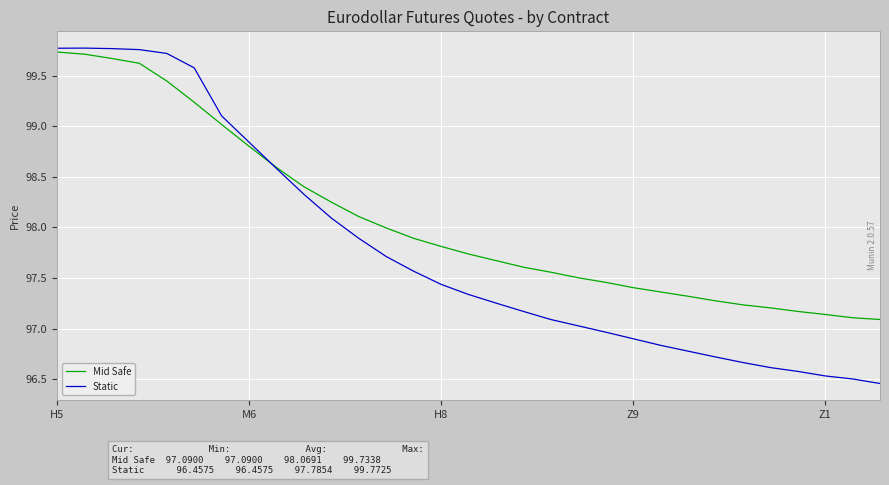

How many times do Static and Mid Safe cross each other?

1